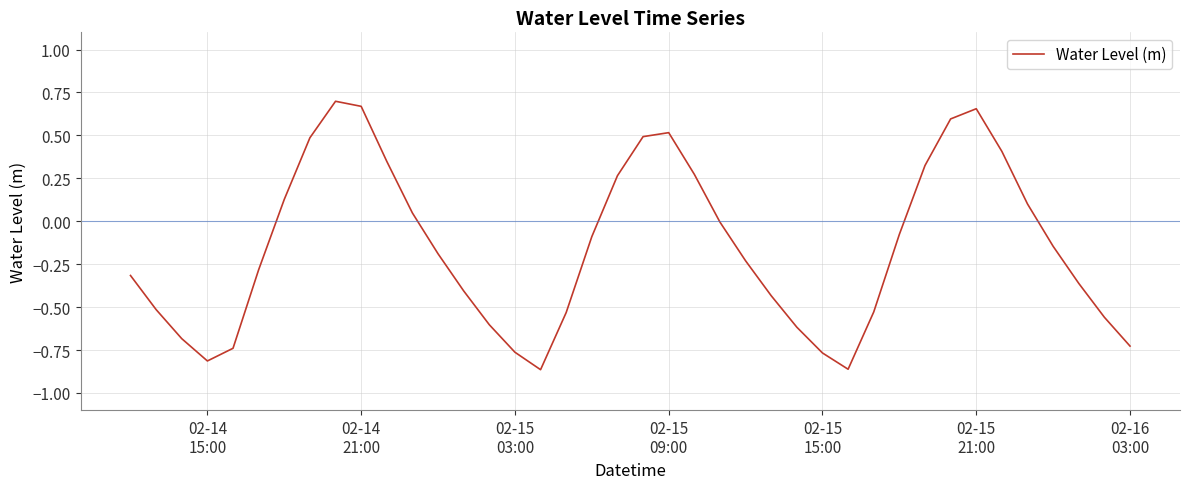

What is the difference between the maximum and minimum values?

1.6